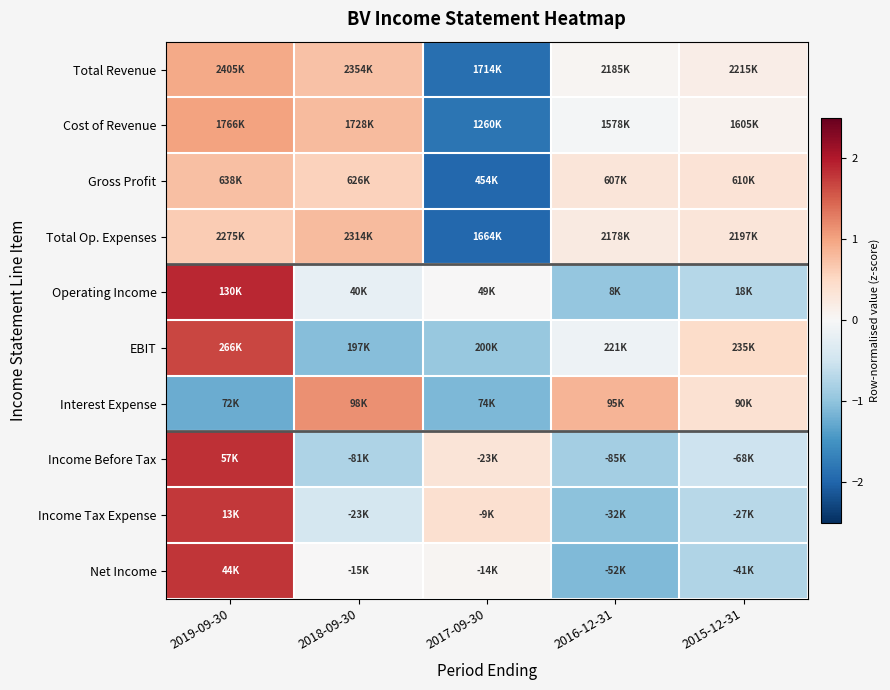

Reading right to left, what are all the values shown in this chart?

Total Revenue: 2015-12-31=0.2	2016-12-31=0.0	2017-09-30=-1.9	2018-09-30=0.7	2019-09-30=0.9
Cost of Revenue: 2015-12-31=0.1	2016-12-31=-0.1	2017-09-30=-1.8	2018-09-30=0.8	2019-09-30=1.0
Gross Profit: 2015-12-31=0.3	2016-12-31=0.3	2017-09-30=-2.0	2018-09-30=0.6	2019-09-30=0.8
Total Op. Expenses: 2015-12-31=0.3	2016-12-31=0.2	2017-09-30=-2.0	2018-09-30=0.8	2019-09-30=0.6
Operating Income: 2015-12-31=-0.7	2016-12-31=-1.0	2017-09-30=0.0	2018-09-30=-0.2	2019-09-30=1.9
EBIT: 2015-12-31=0.5	2016-12-31=-0.1	2017-09-30=-0.9	2018-09-30=-1.1	2019-09-30=1.7
Interest Expense: 2015-12-31=0.4	2016-12-31=0.9	2017-09-30=-1.1	2018-09-30=1.1	2019-09-30=-1.2
Income Before Tax: 2015-12-31=-0.5	2016-12-31=-0.8	2017-09-30=0.3	2018-09-30=-0.8	2019-09-30=1.8
Income Tax Expense: 2015-12-31=-0.7	2016-12-31=-1.0	2017-09-30=0.4	2018-09-30=-0.4	2019-09-30=1.8
Net Income: 2015-12-31=-0.8	2016-12-31=-1.1	2017-09-30=0.0	2018-09-30=0.0	2019-09-30=1.8